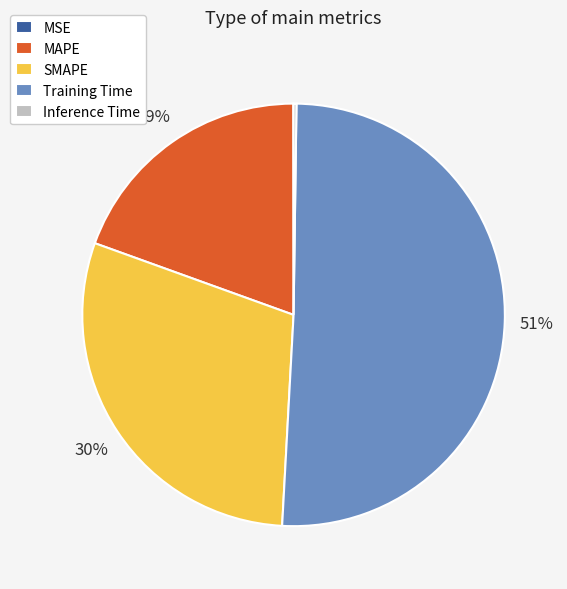

To the nearest percent, what percentage of the pie is SMAPE?

30%